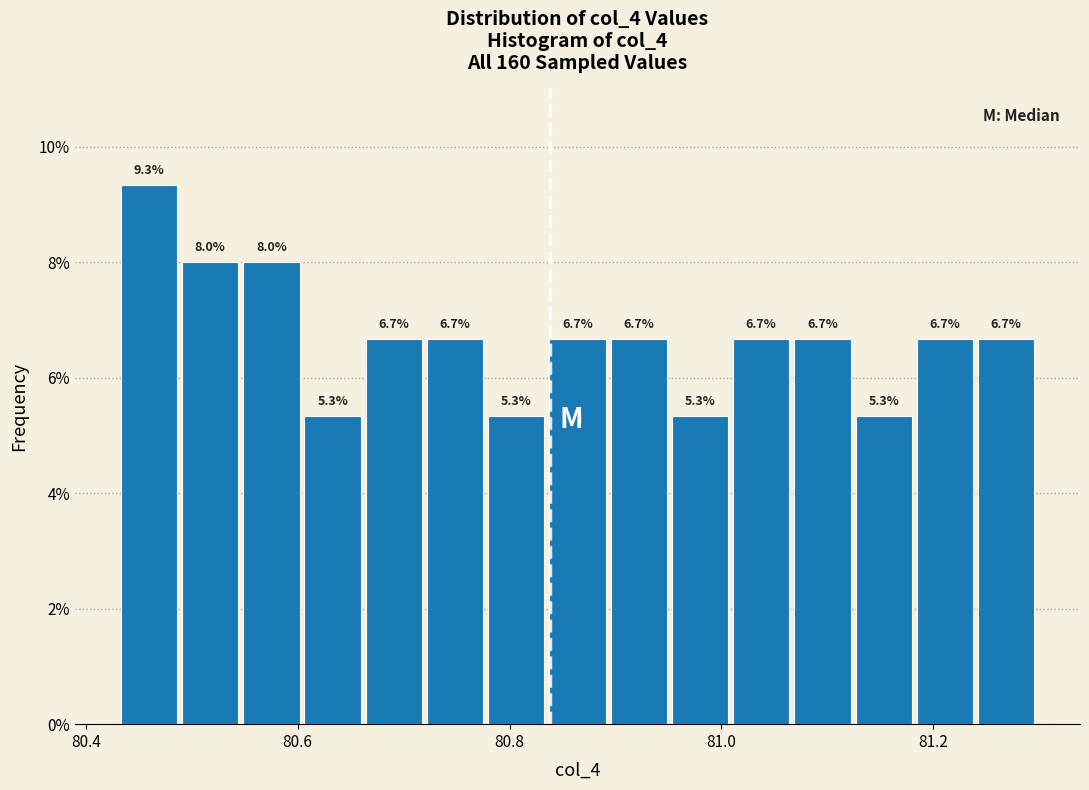

Around what value on the x-axis is the tallest bar? Give the approximate position of its centre, as read against the axis.

80.46